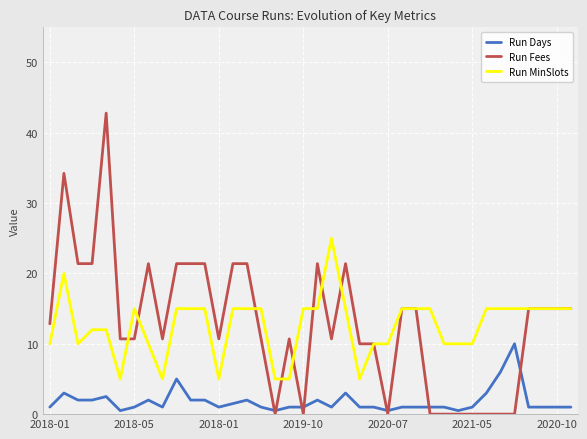

What is the highest value of the Run MinSlots series?

25.0